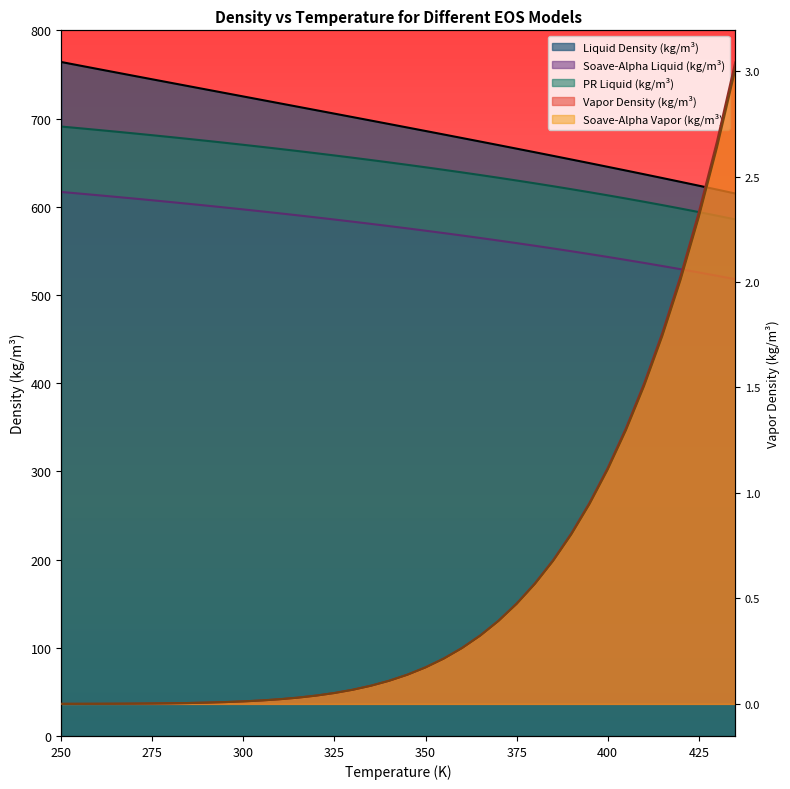

Reading left to right, transcribe all the data shown in this chart.

Pressure (MPa): 0.0	0.0	0.0	0.0	0.0	0.0	0.0	0.0	0.0	0.0	0.0	0.0	0.0	0.0	0.0	0.1	0.1	0.1	0.1	0.1	0.2	0.2	0.3	0.3	0.4	0.5	0.6	0.7	0.8	1.0	1.1	1.3	1.5	1.8	2.0	2.3	2.7	3.0
Liquid Density (kg/m3): 764.1	760.1	756.2	752.3	748.4	744.5	740.6	736.7	732.8	728.9	725.0	721.1	717.2	713.3	709.4	705.5	701.6	697.7	693.8	689.8	685.9	681.9	677.9	673.9	669.9	665.9	661.8	657.7	653.6	649.4	645.3	641.1	636.8	632.5	628.2	623.9	619.5	615.0
Vapor Density (kg/m3): 0.0	0.0	0.0	0.0	0.0	0.0	0.0	0.0	0.0	0.0	0.0	0.0	0.0	0.0	0.0	0.1	0.1	0.1	0.1	0.1	0.2	0.2	0.3	0.3	0.4	0.5	0.6	0.7	0.8	0.9	1.1	1.3	1.5	1.7	2.0	2.3	2.6	3.0
Soave-Alpha Liquid (kg/m3): 616.7	614.9	613.1	611.2	609.3	607.3	605.3	603.3	601.2	599.1	597.0	594.8	592.5	590.2	587.9	585.5	583.1	580.6	578.1	575.5	572.8	570.1	567.4	564.6	561.7	558.8	555.8	552.7	549.6	546.4	543.1	539.7	536.3	532.8	529.2	525.5	521.7	517.9
PR Liquid (kg/m3): 690.9	689.0	687.1	685.1	683.1	681.1	679.0	676.9	674.7	672.5	670.2	667.9	665.5	663.1	660.7	658.1	655.6	652.9	650.3	647.5	644.7	641.9	638.9	635.9	632.9	629.7	626.5	623.3	619.9	616.5	612.9	609.3	605.6	601.8	598.0	594.0	589.9	585.7